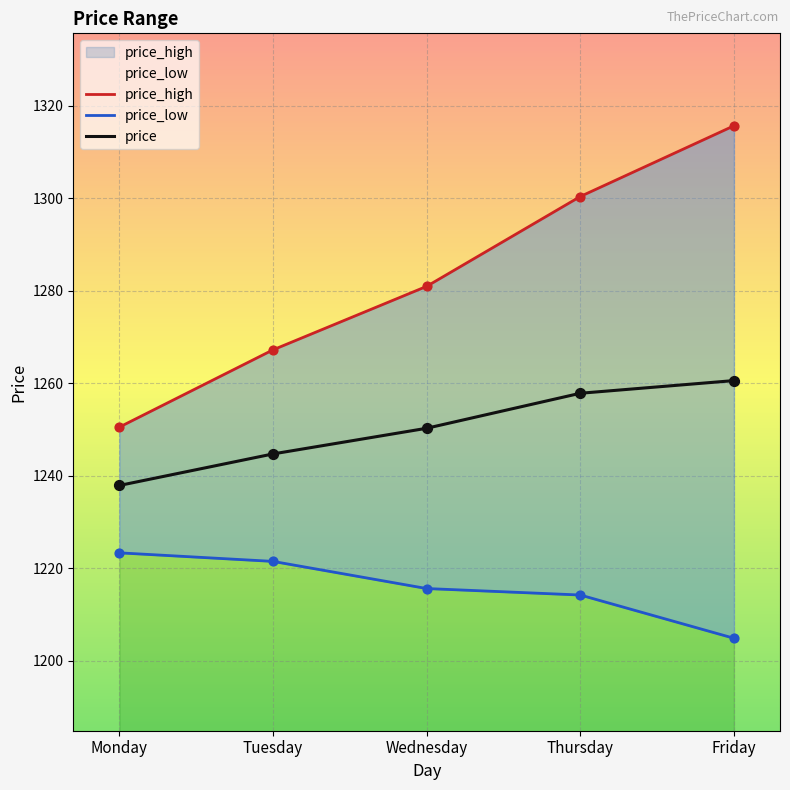

What is the total value across all series at Friday?

3781.0